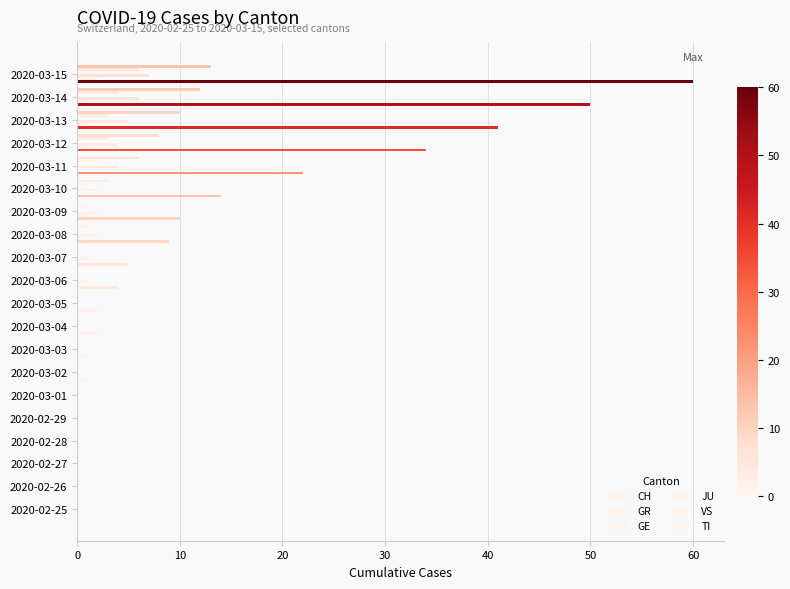

How many distinct data groups are displayed?

5